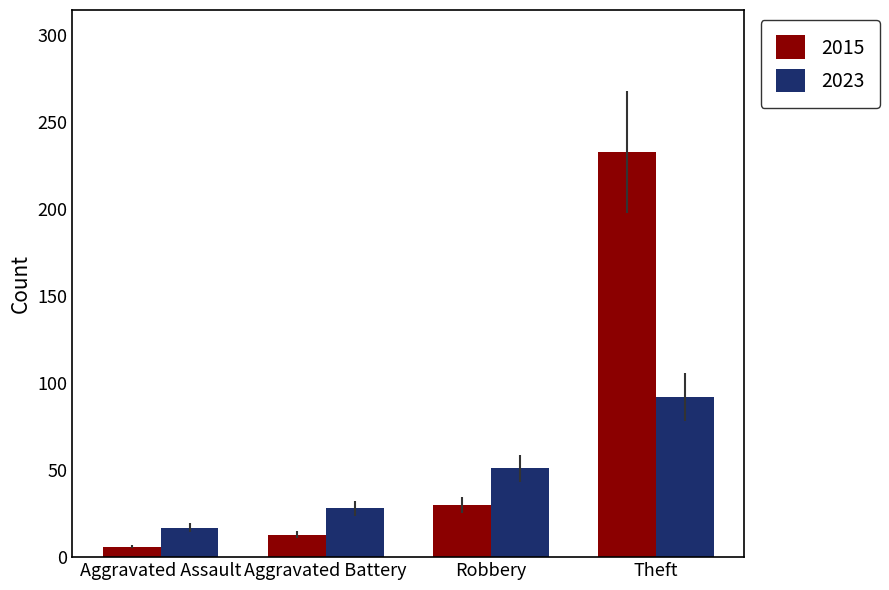

At which category is the sum across all series the highest?

Theft